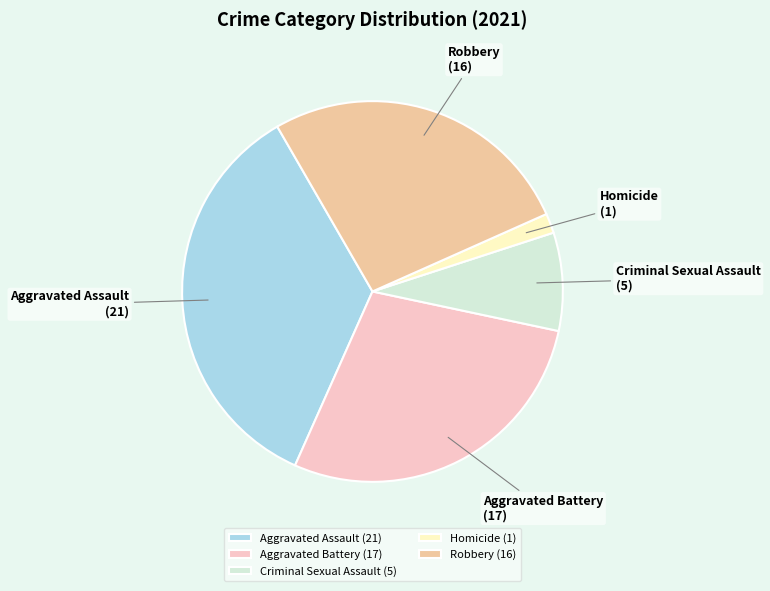

Is the sum of Robbery and Aggravated Assault greater than half?

Yes